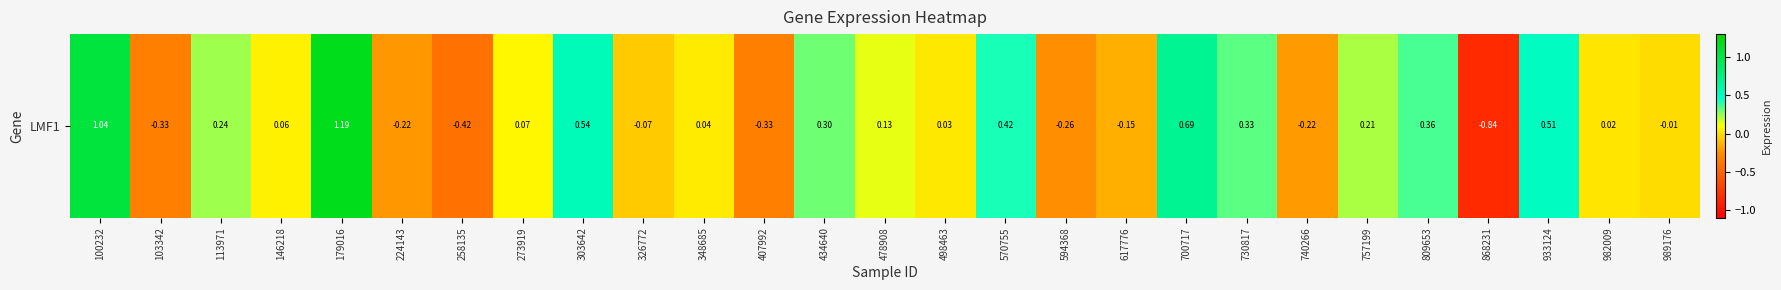

What is the difference between the second highest and minimum values?

1.9